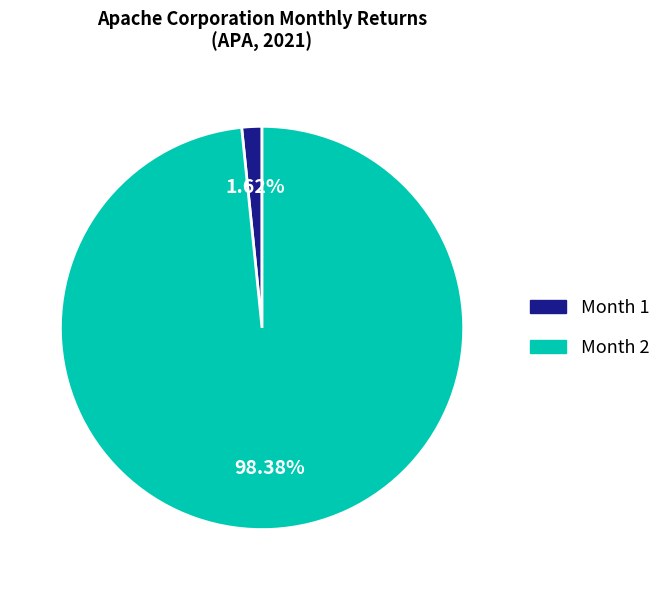

The Month 1 slice represents 2% of the pie. True or false?

True